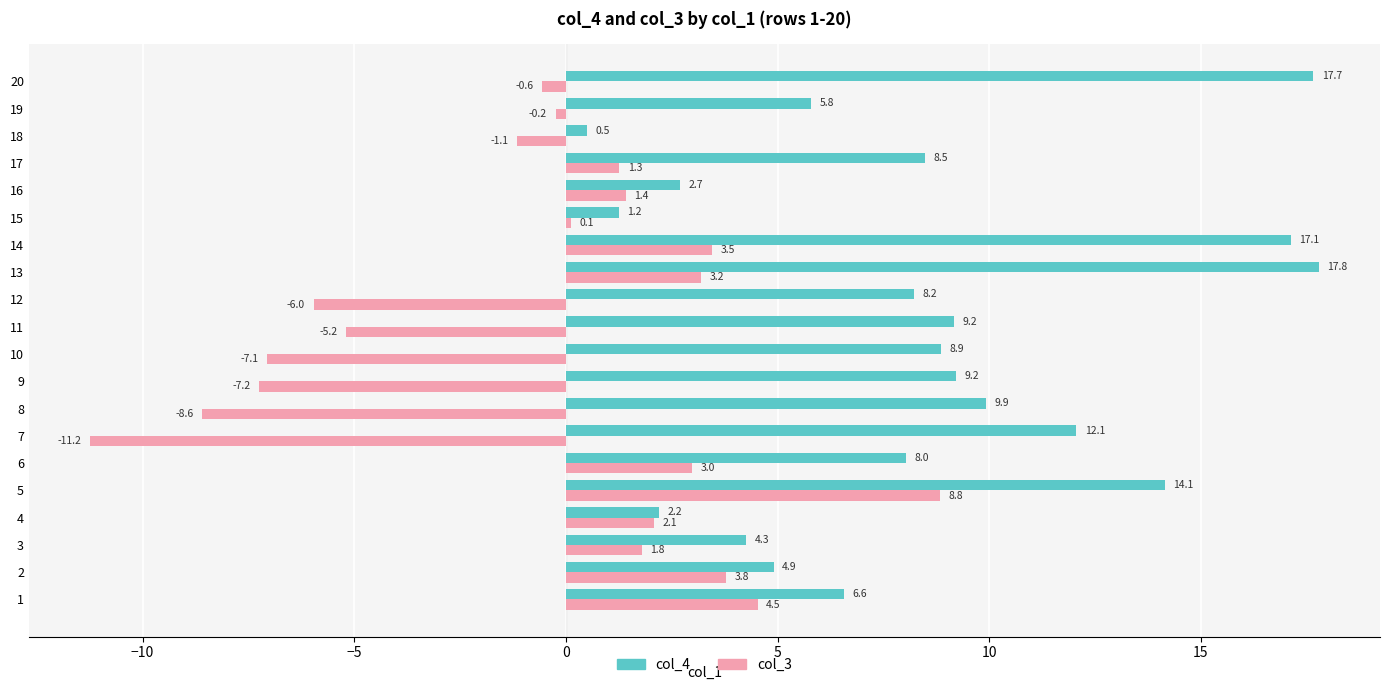

The value of col_4 at 19 is 4.0. True or false?

False